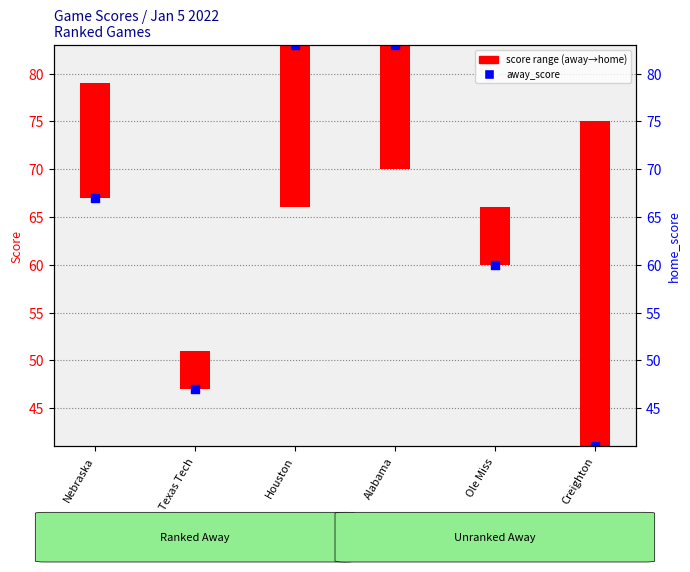

What is the change in value from Houston to Ole Miss?

-23